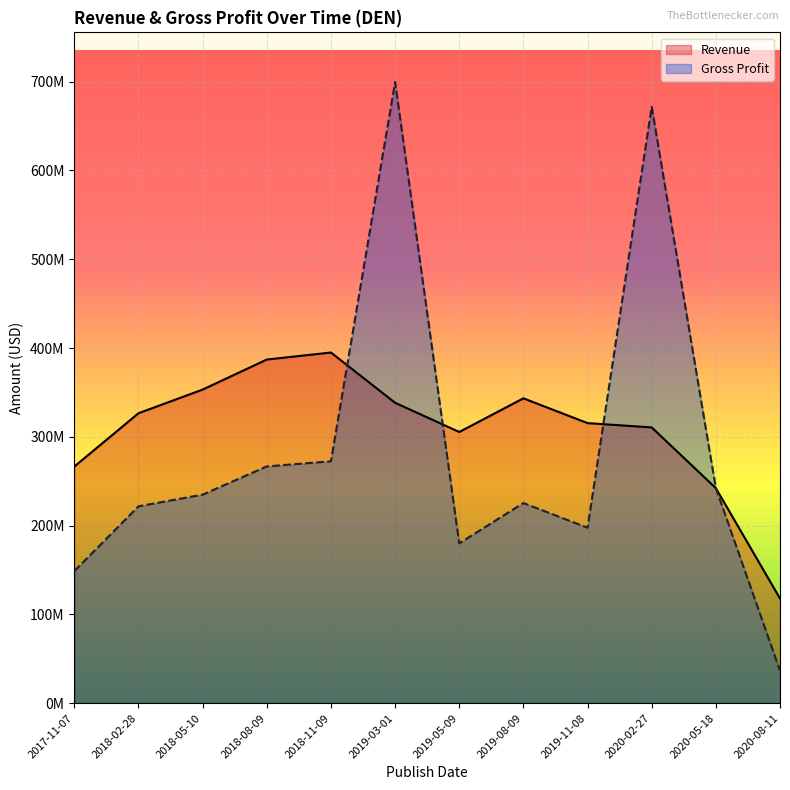

What is the sum of all Gross Profit values?

3397798000